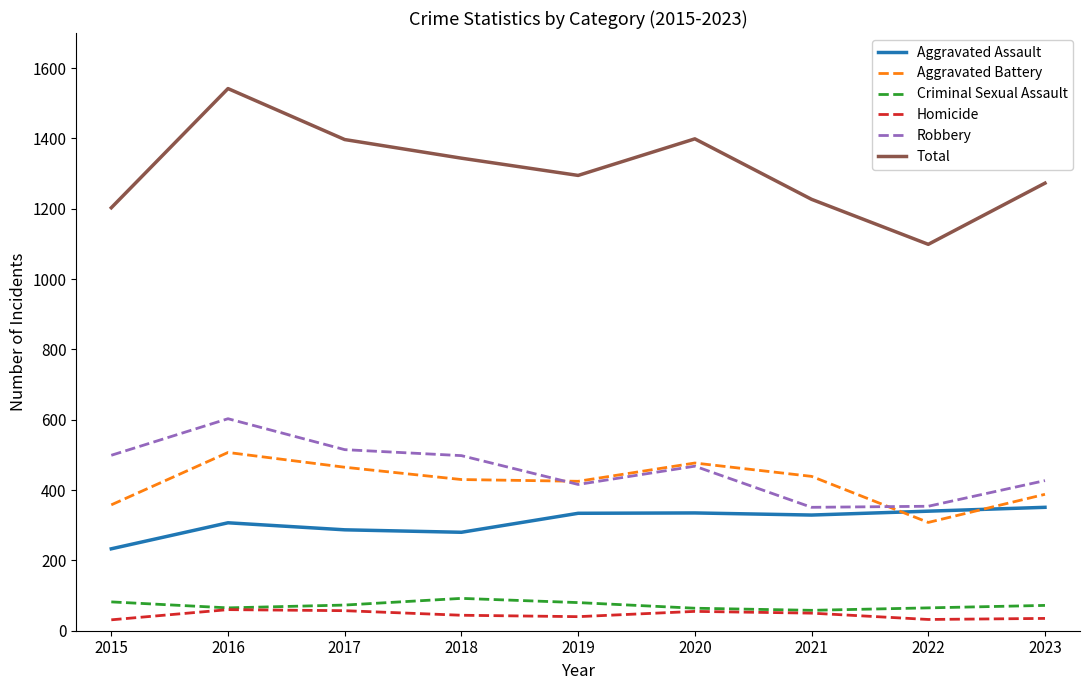

Which series has the widest spread of values?

Total